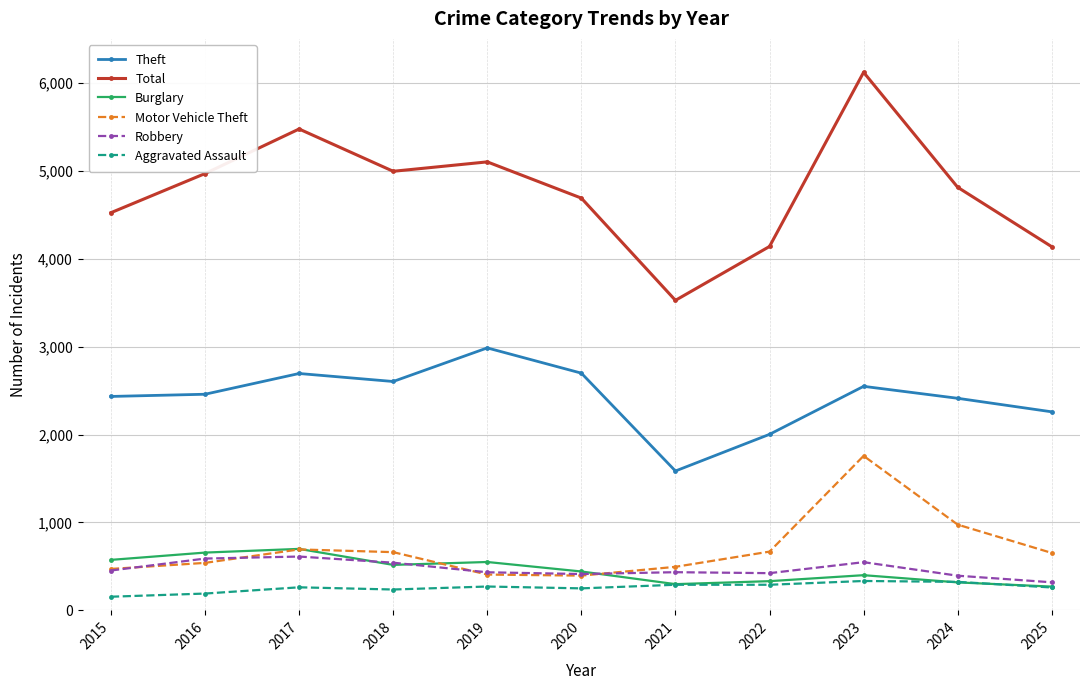

What is the average value of the Aggravated Assault series?

261